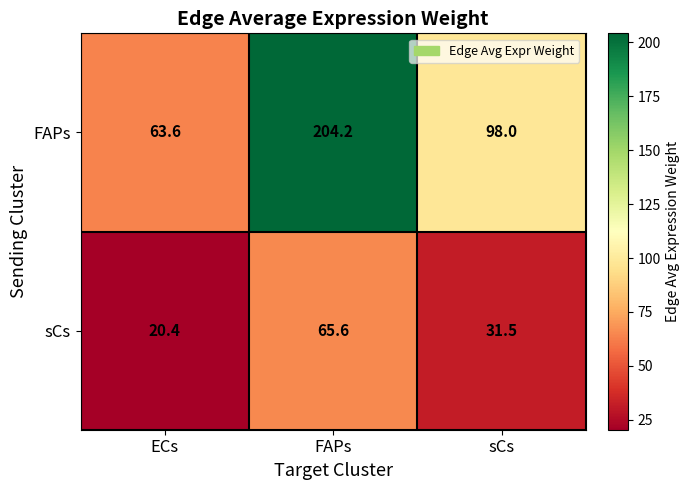

What is the greatest value displayed?

204.2